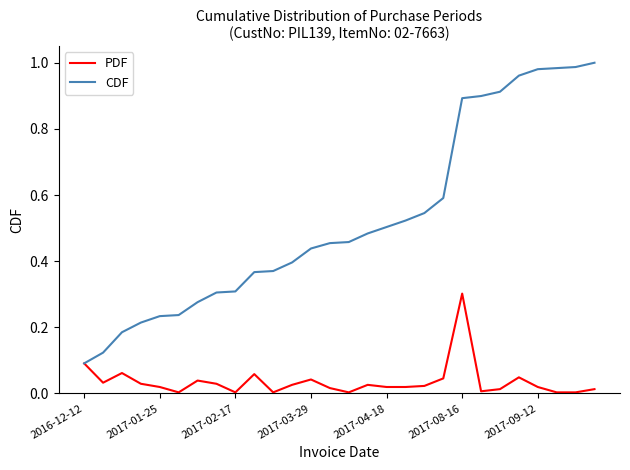

List the series in order of their overall mean, lowest first.

PDF, CDF